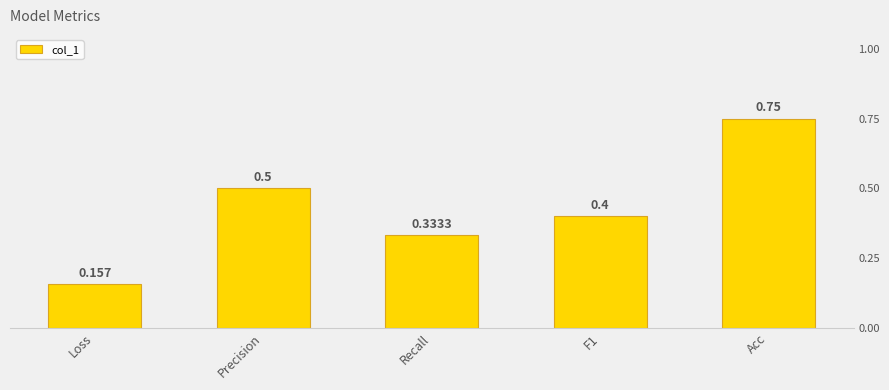

Does the chart contain any negative values?

No